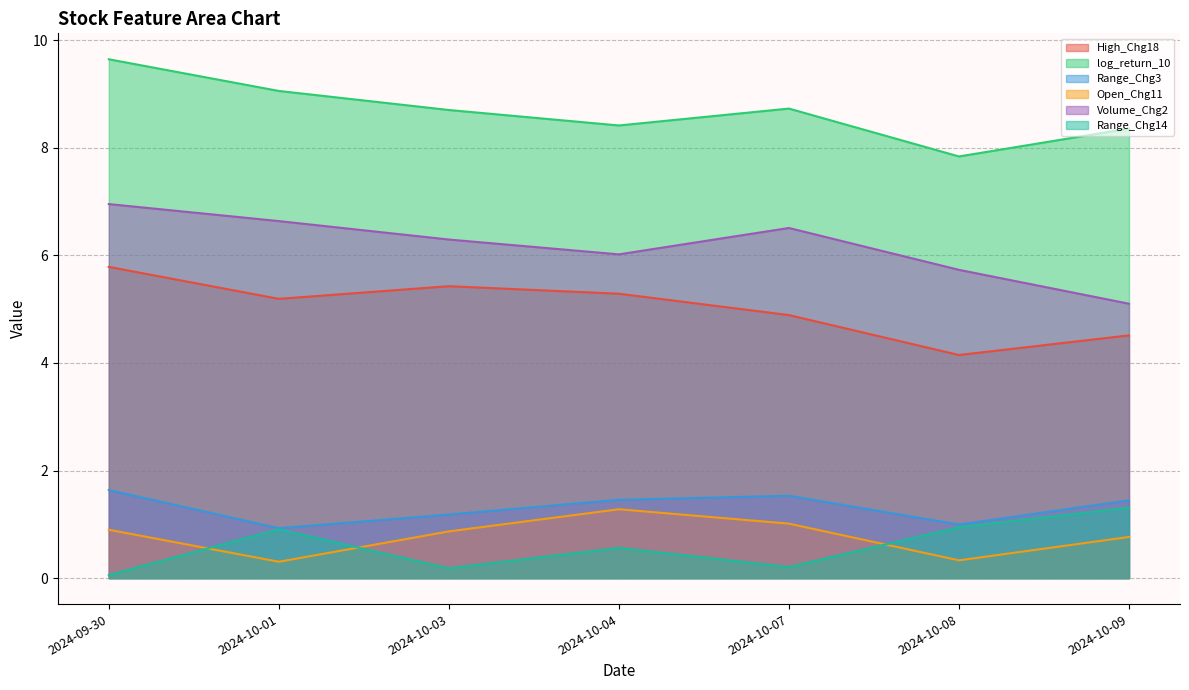

What is the minimum value shown in the chart?

0.1